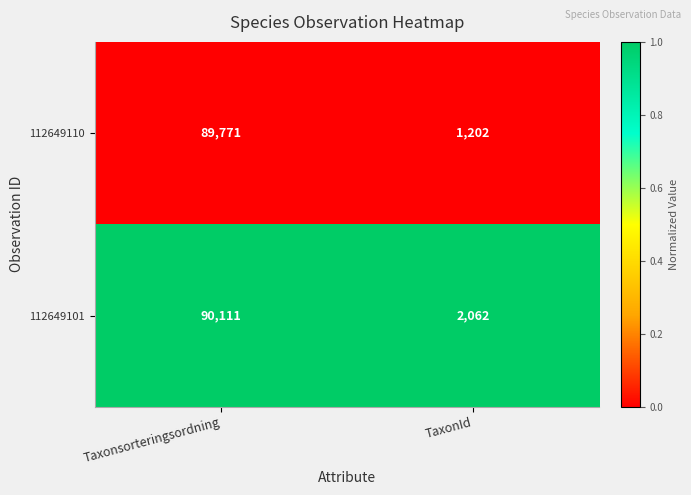

Reading left to right, list all the values displayed in this chart.

112649110: Taxonsorteringsordning=89771	TaxonId=1202
112649101: Taxonsorteringsordning=90111	TaxonId=2062